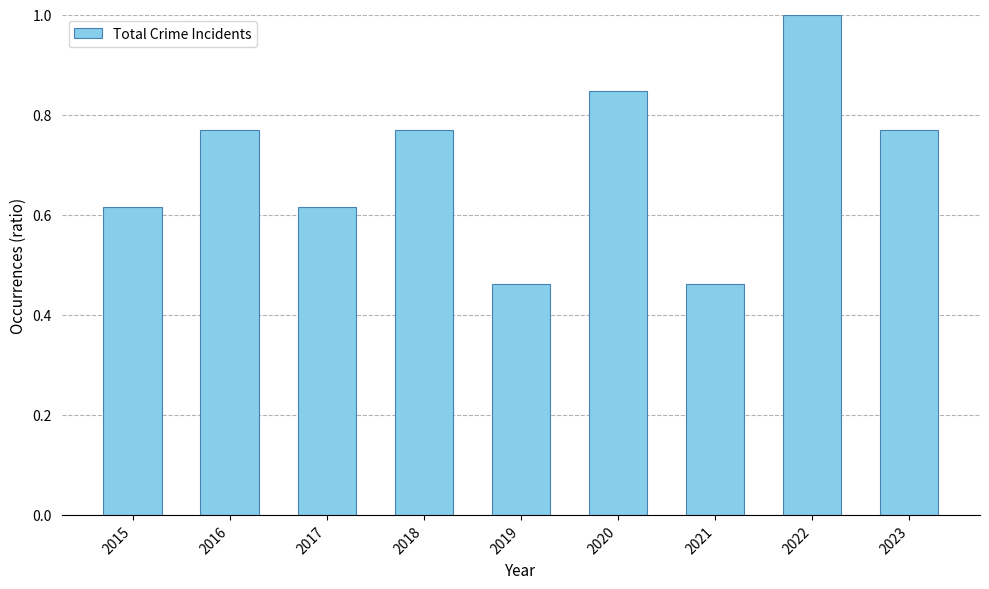

What is the difference between the second highest and minimum values?

0.4